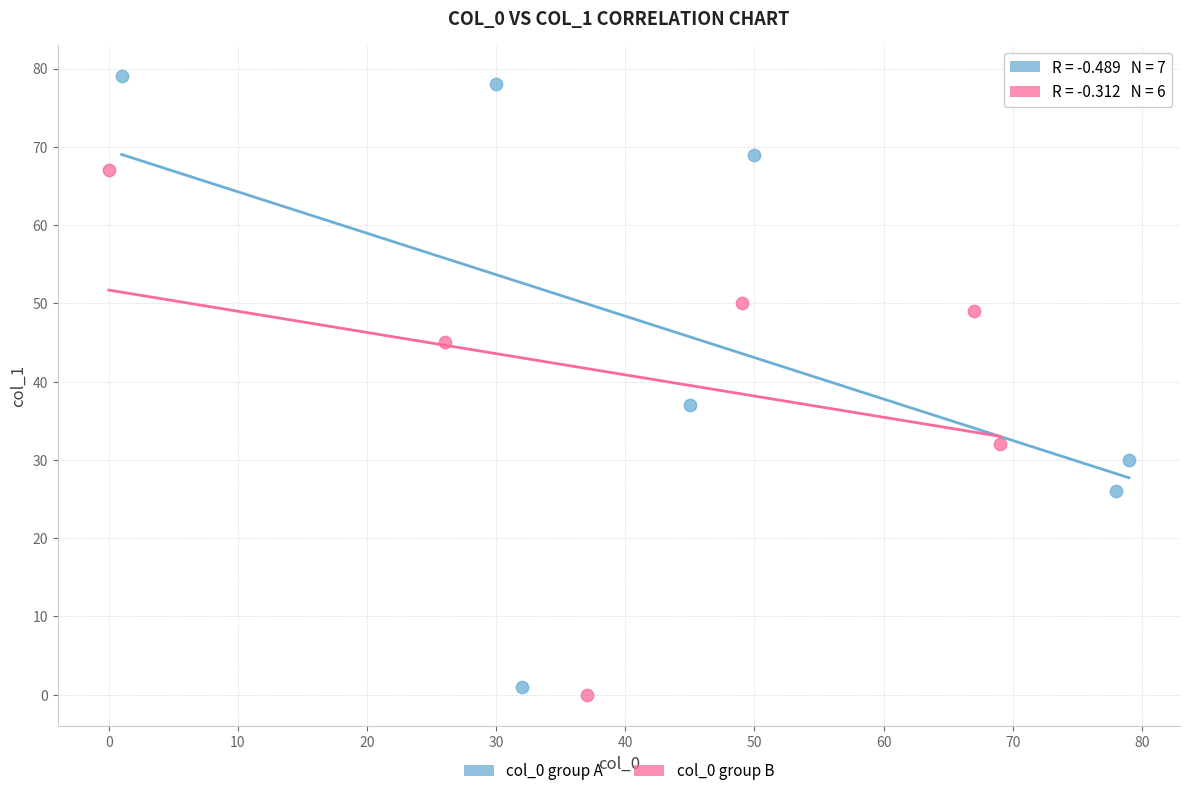

Which series has the largest Y range (max minus min)?

col_0 group A